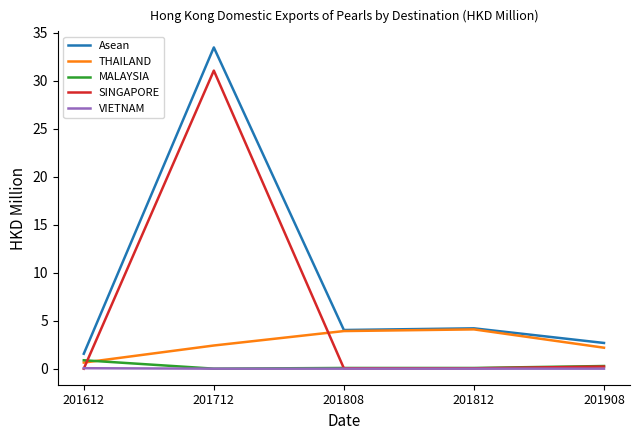

What is the sum of all Asean values?

45.9